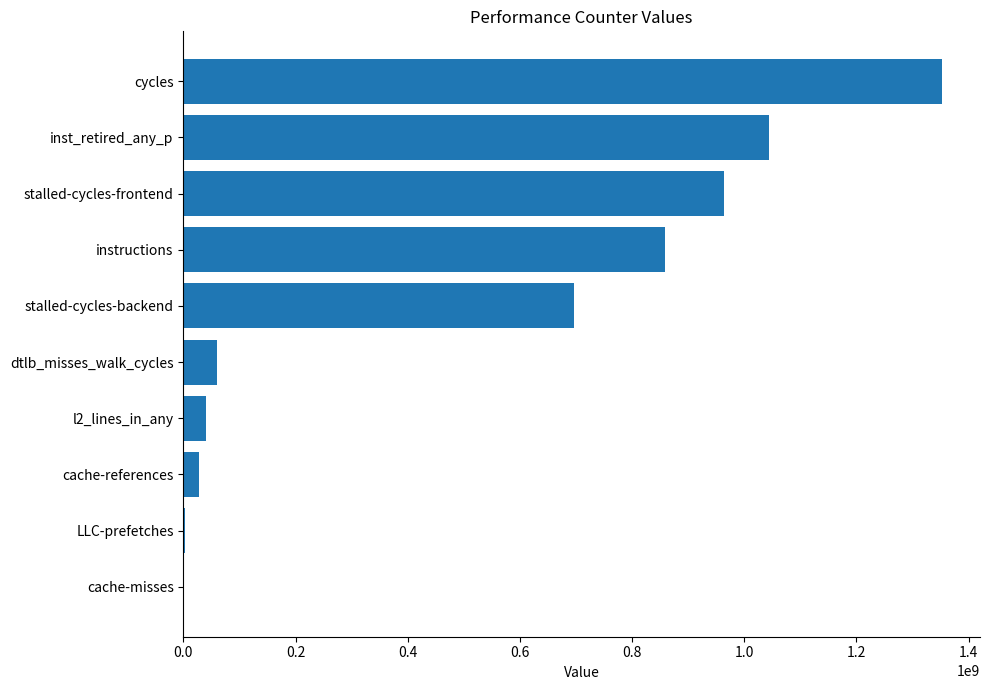

Are the bars horizontal?

Yes